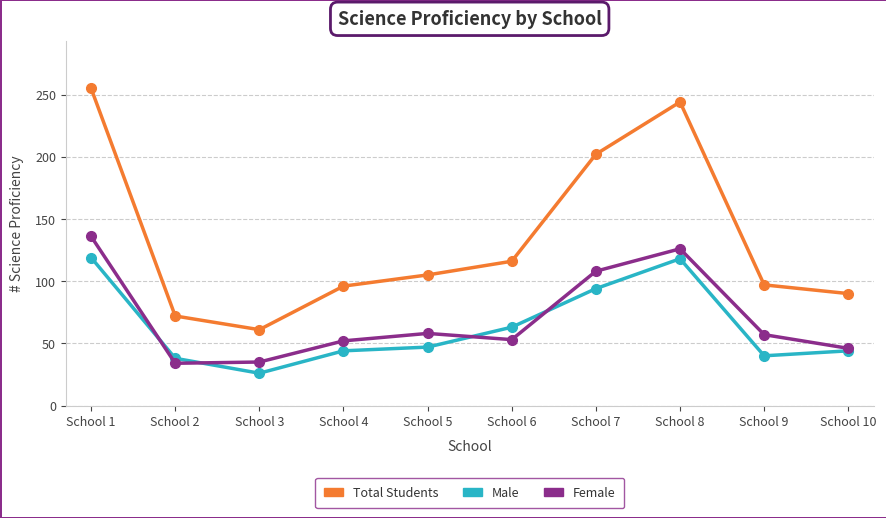

In Male, how many points are higher than both neighbors (excluding endpoints)?

1